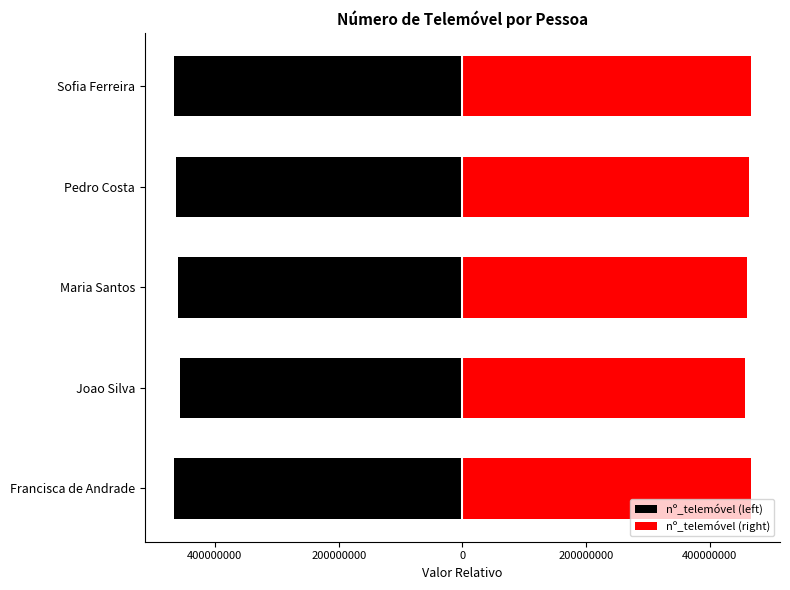

Which series has the largest total across all categories?

nº_telemóvel (right)